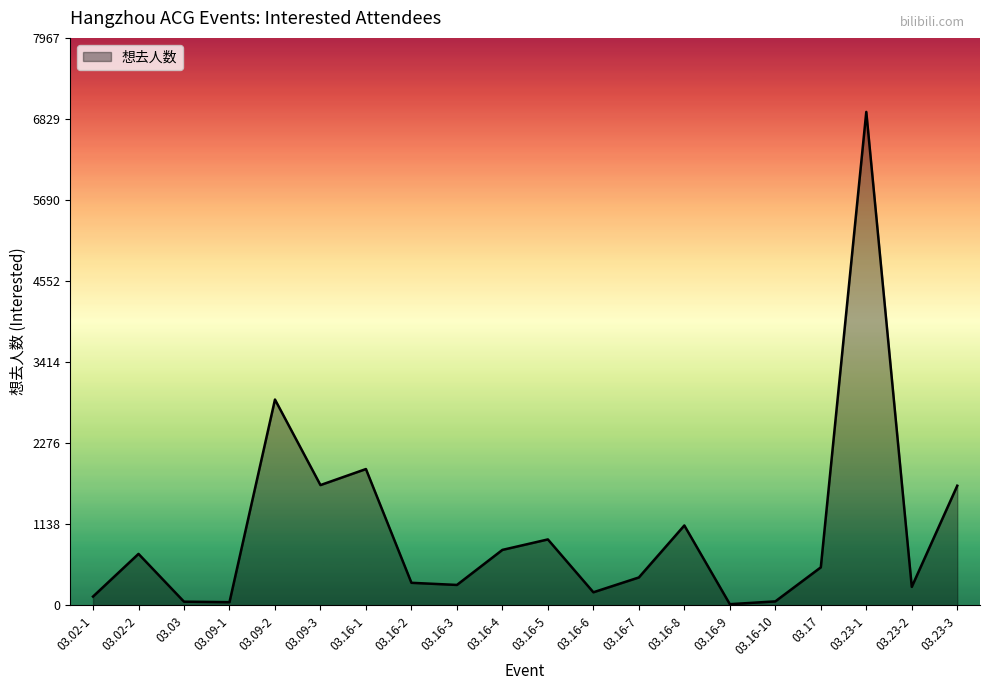

The value at 03.16-1 is 2994. True or false?

False